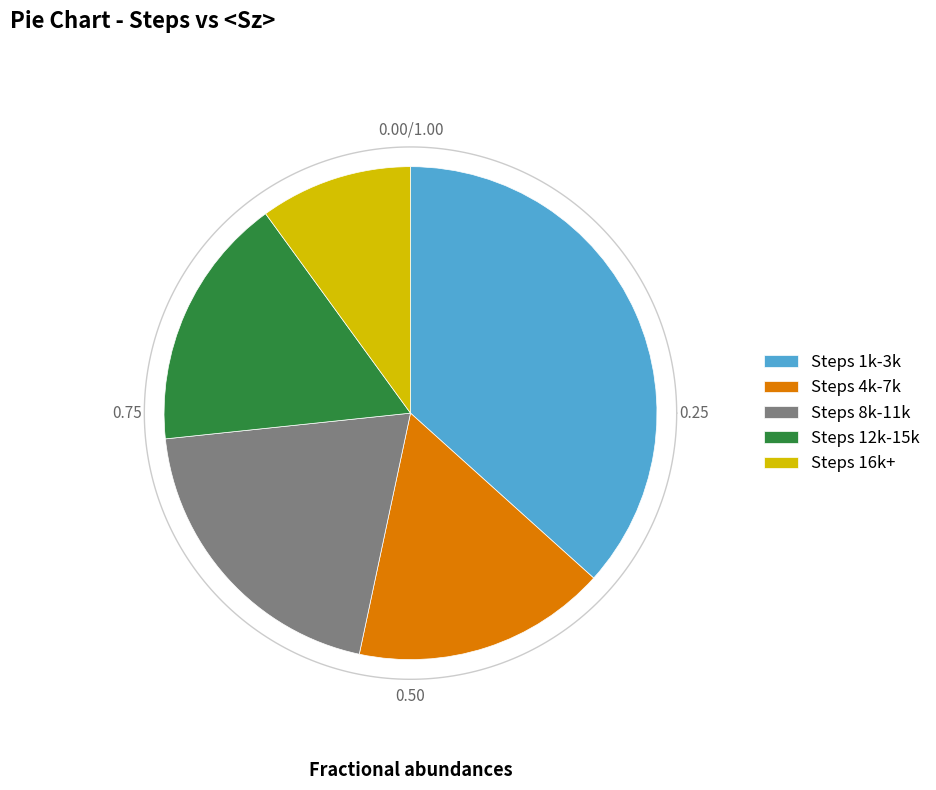

Which has a higher value, 2000 or 7000?

7000